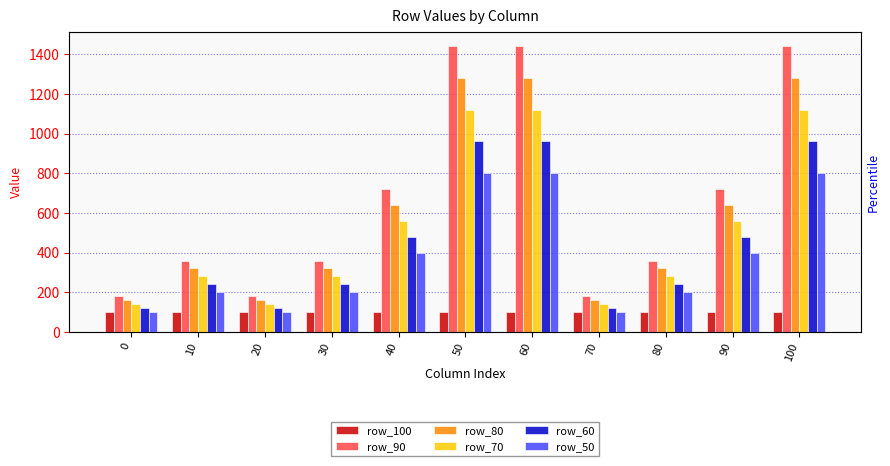

What is the difference between the row_80 values at 30 and 60?

960